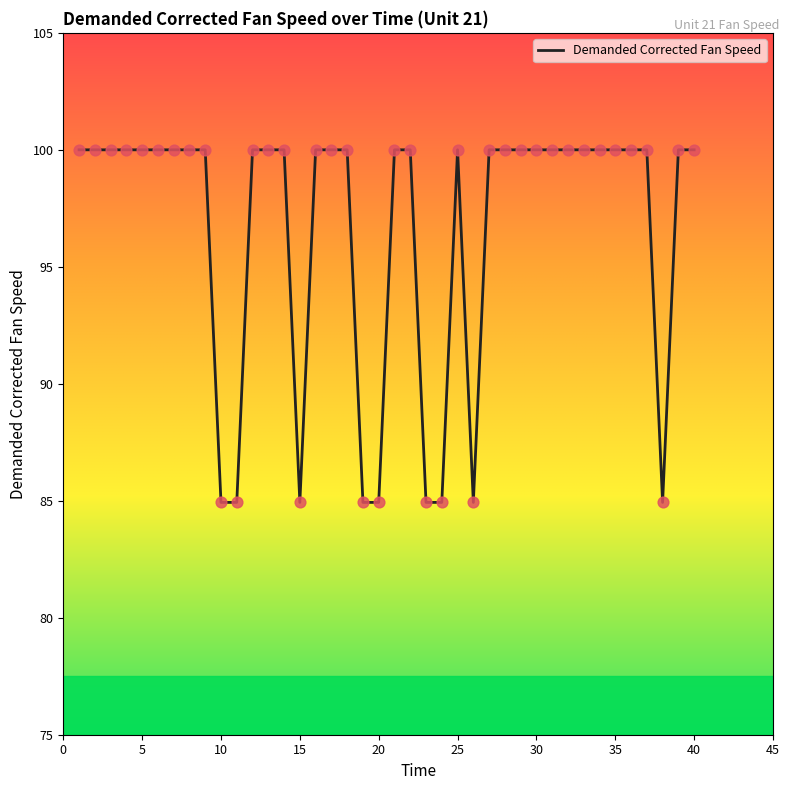

What is the smallest value displayed?

84.9